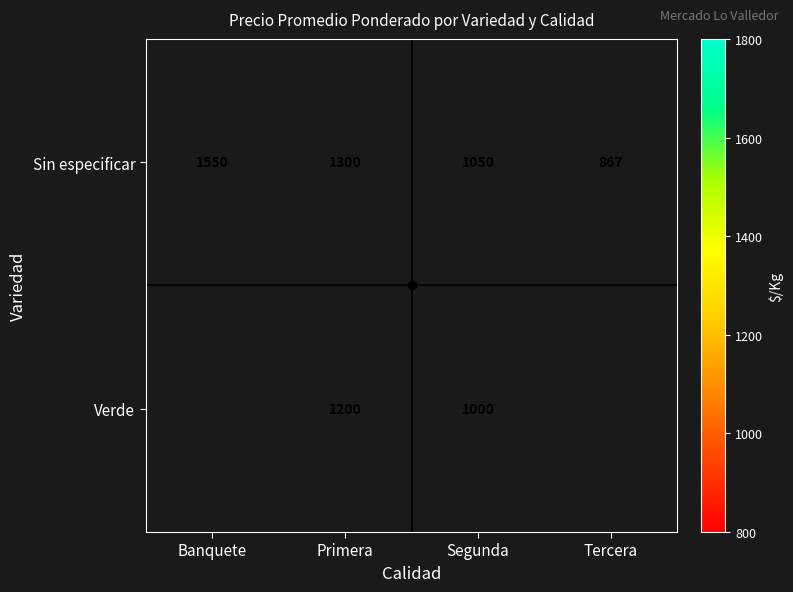

Is it true that Sin especificar equals 1300.0 at Primera?

True